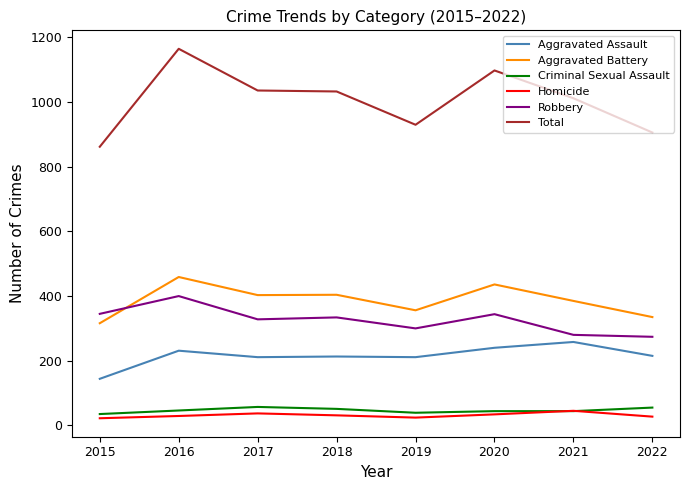

Read the Aggravated Battery value at 2017.

403